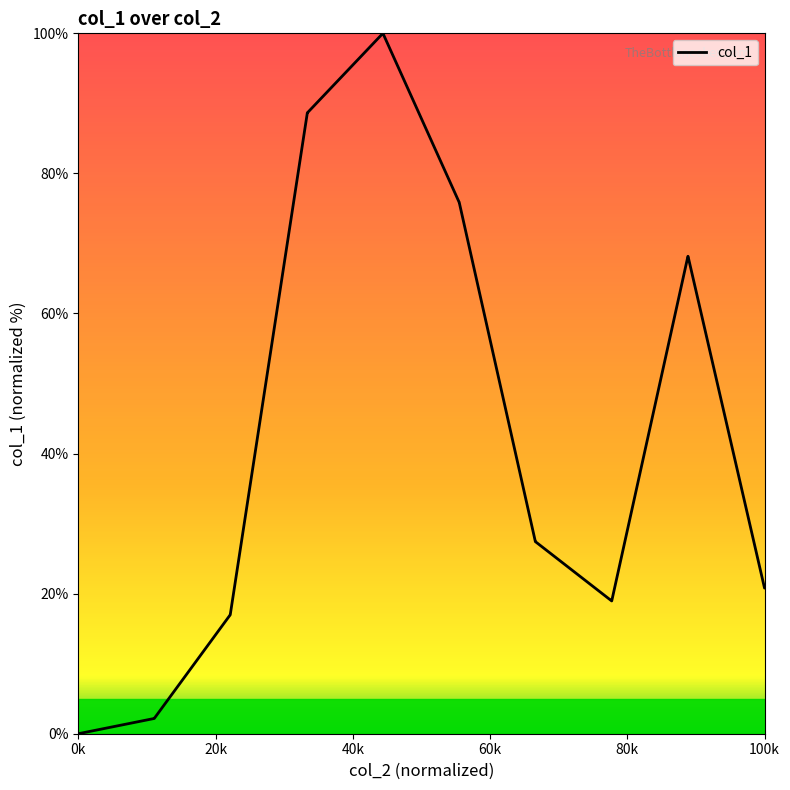

What is the greatest value displayed?

100.0